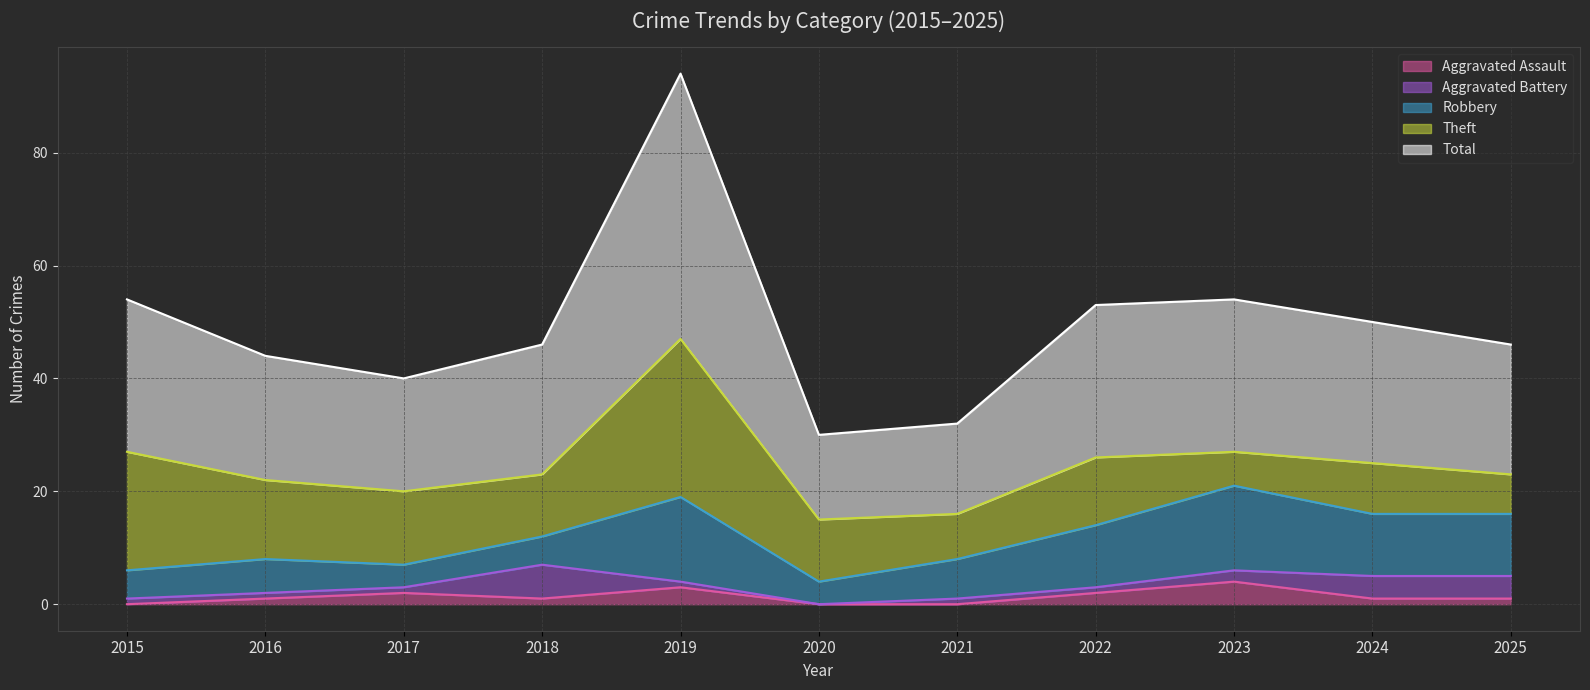

The value of Total at 2023 is 27. True or false?

True